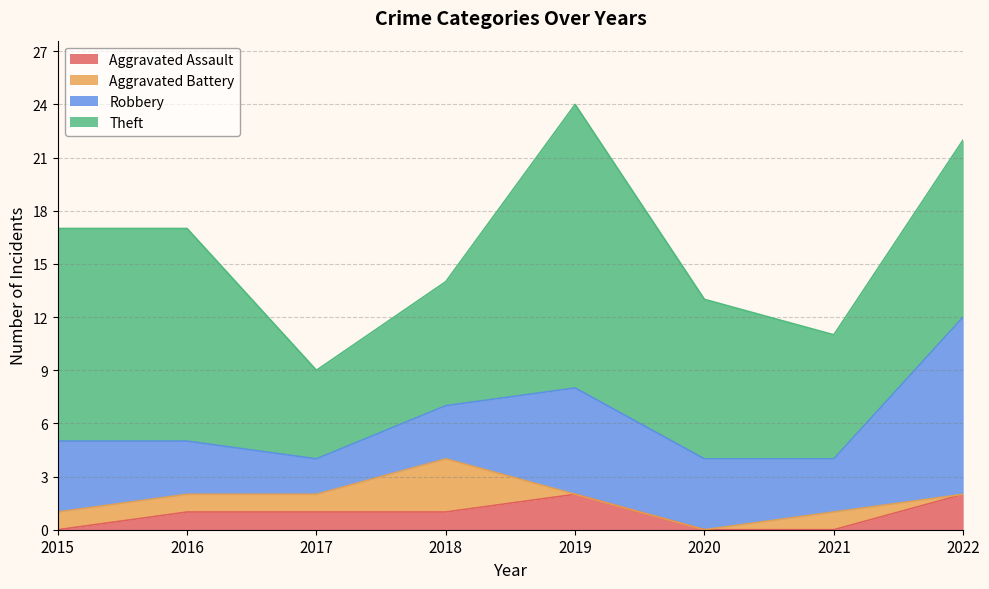

List the labels in order of Aggravated Battery value, smallest first.

2019, 2020, 2022, 2015, 2016, 2017, 2021, 2018